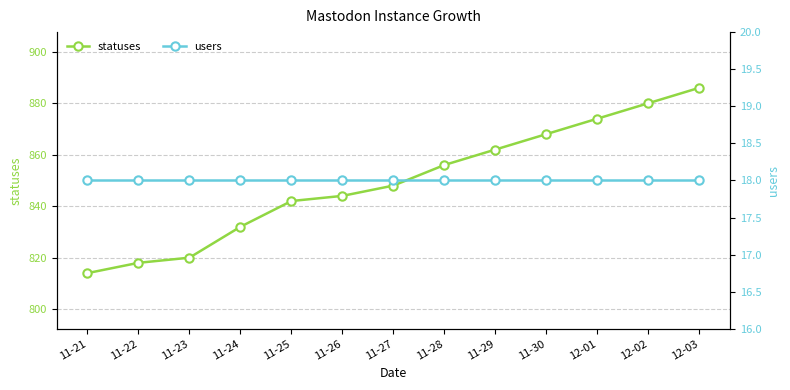

At which label is users closest to 18?

11-21